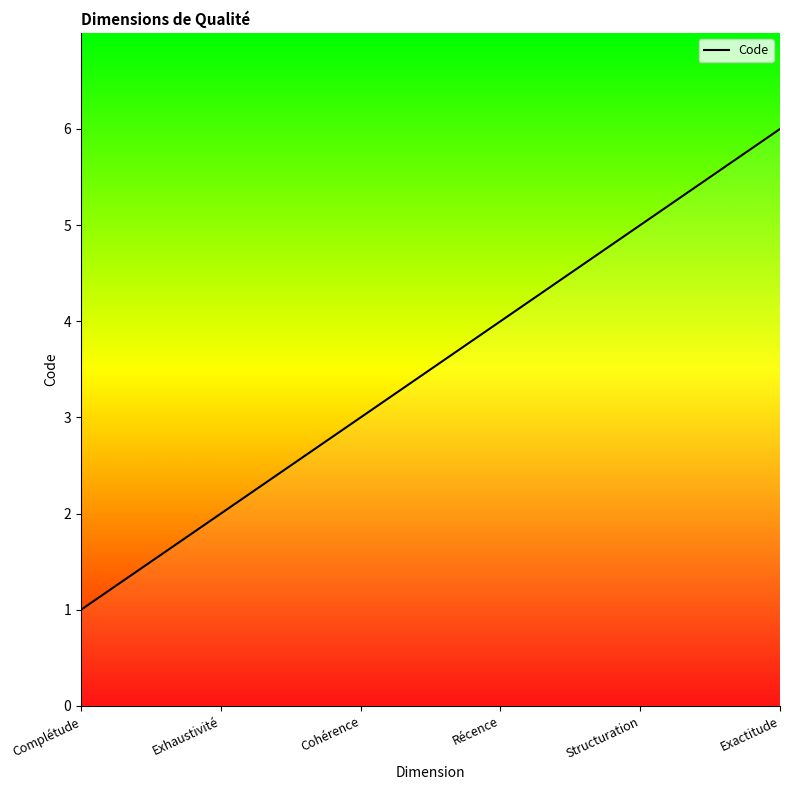

Rank the categories by value from highest to lowest.

Exactitude, Structuration, Récence, Cohérence, Exhaustivité, Complétude